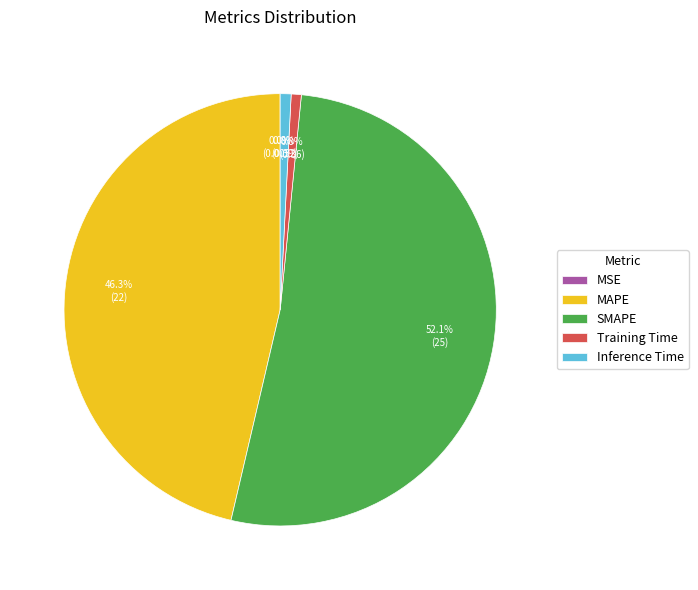

What is the largest slice in the pie chart?

SMAPE